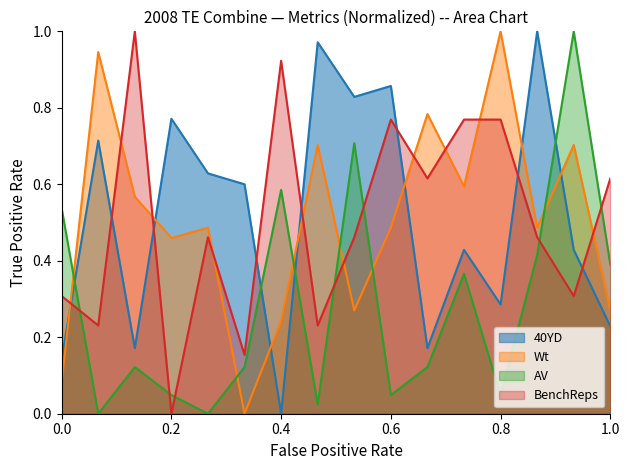

True or false: AV and 40YD intersect in this chart.

True